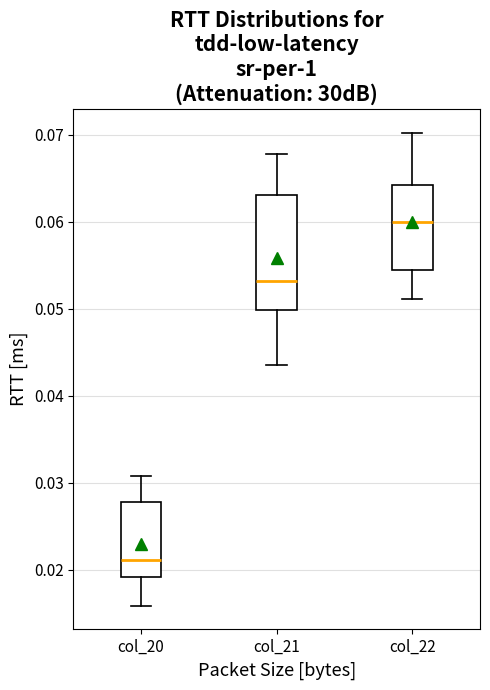

Which box has the highest median line?

col_22